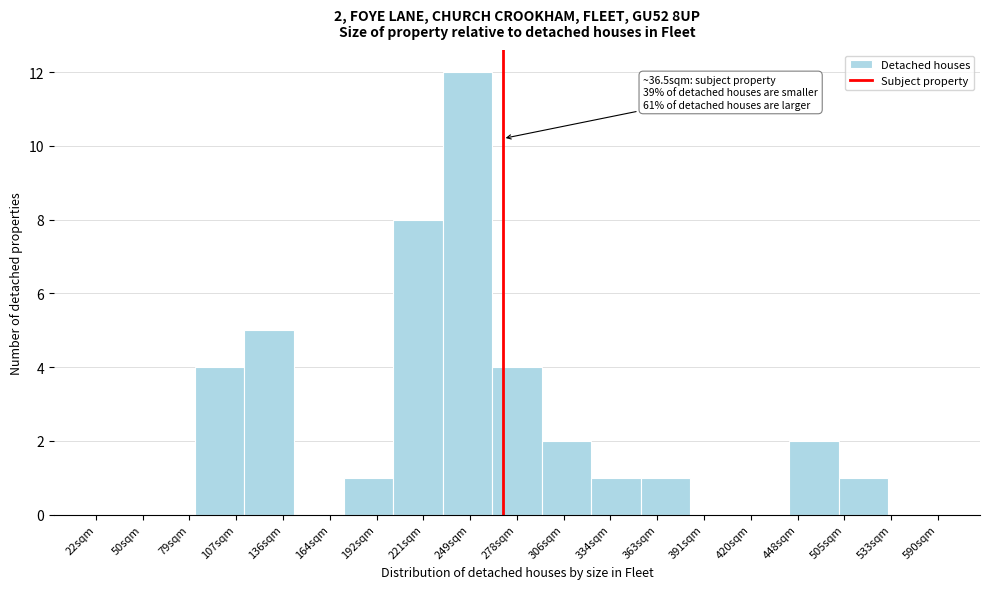

Reading right to left, what are all the values shown in this chart?

533sqm=0	505sqm=1	448sqm=2	420sqm=0	391sqm=0	363sqm=1	334sqm=1	306sqm=2	278sqm=4	249sqm=12	221sqm=8	192sqm=1	164sqm=0	136sqm=5	107sqm=4	79sqm=0	50sqm=0